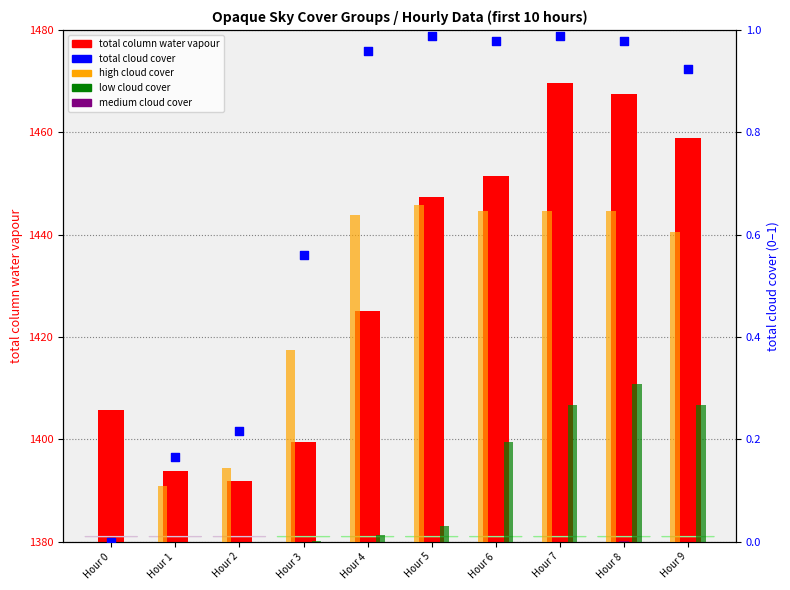

Is the value of low cloud cover at Hour 9 greater than the value of total column water vapour at Hour 3?

No